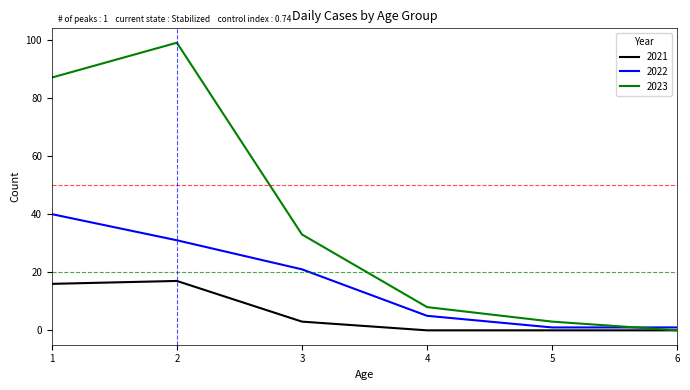

Between 1 and 6, which series saw the biggest shift?

2023